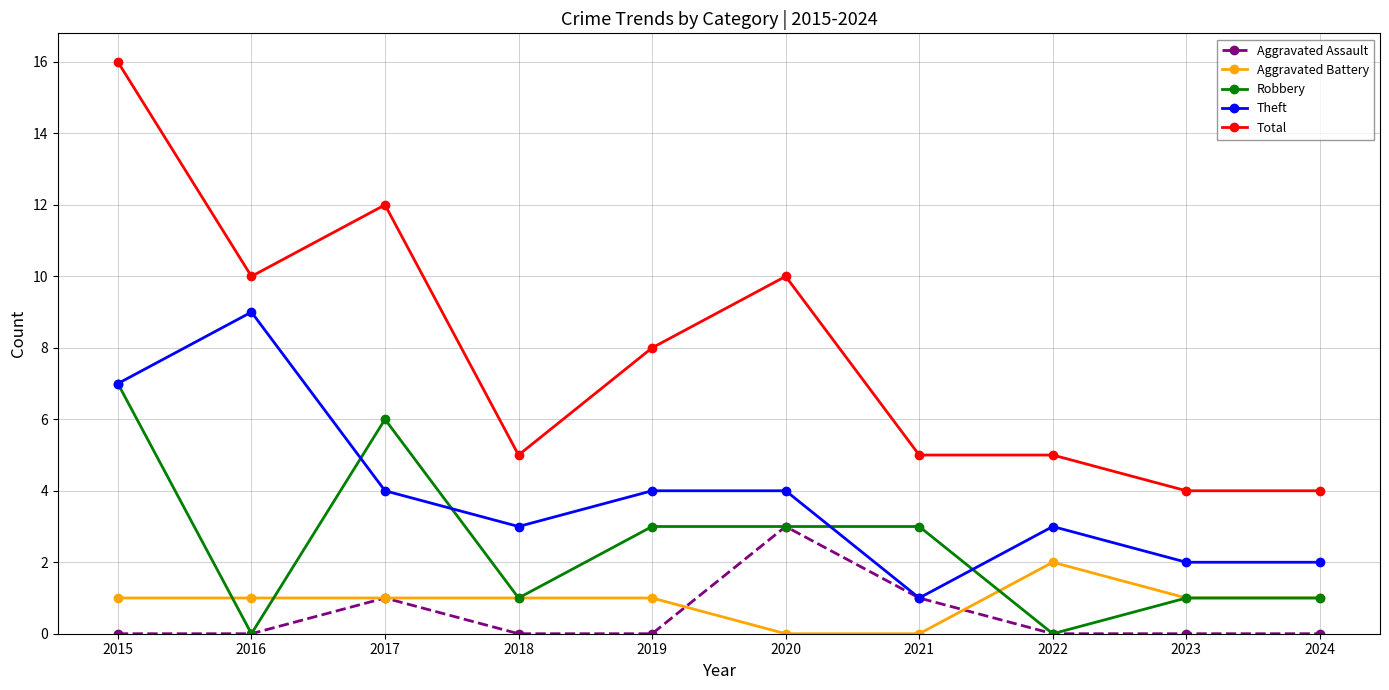

List the series in order of their peak value, highest first.

Total, Theft, Robbery, Aggravated Assault, Aggravated Battery